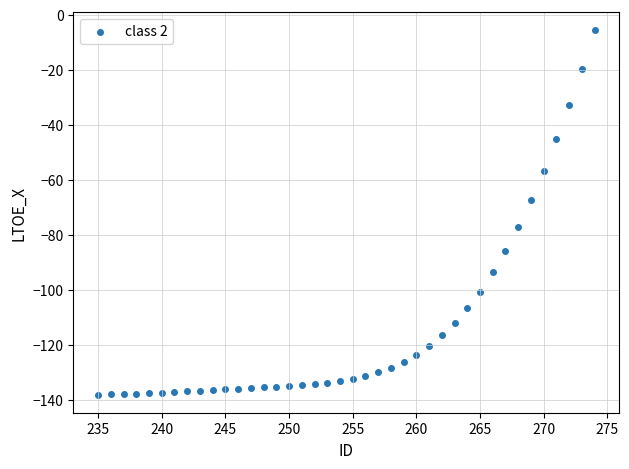

What Y value in the scatter plot is closest to -71?

-67.3